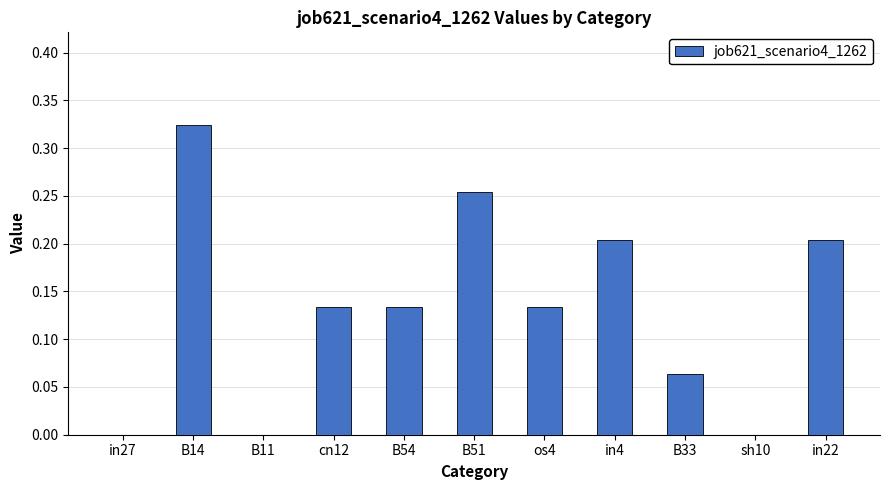

Which has a higher value, B33 or B11?

B33